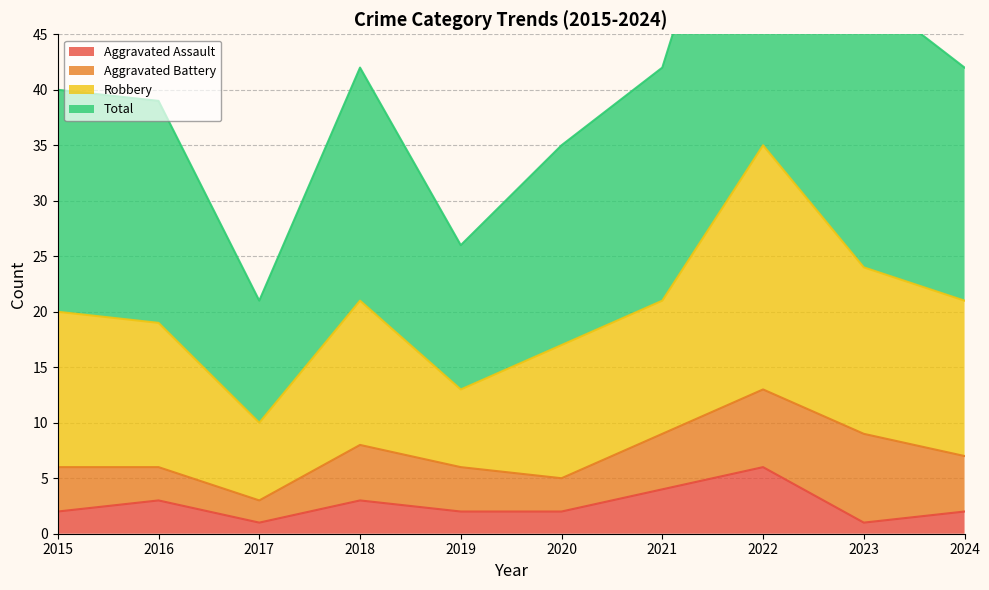

What is the difference between the second highest and minimum values in the Total series?

28